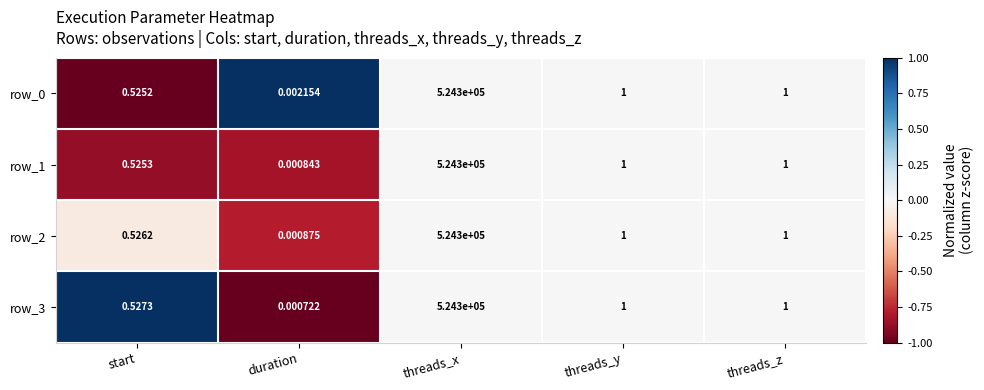

At which category is the sum across all series the highest?

threads_x